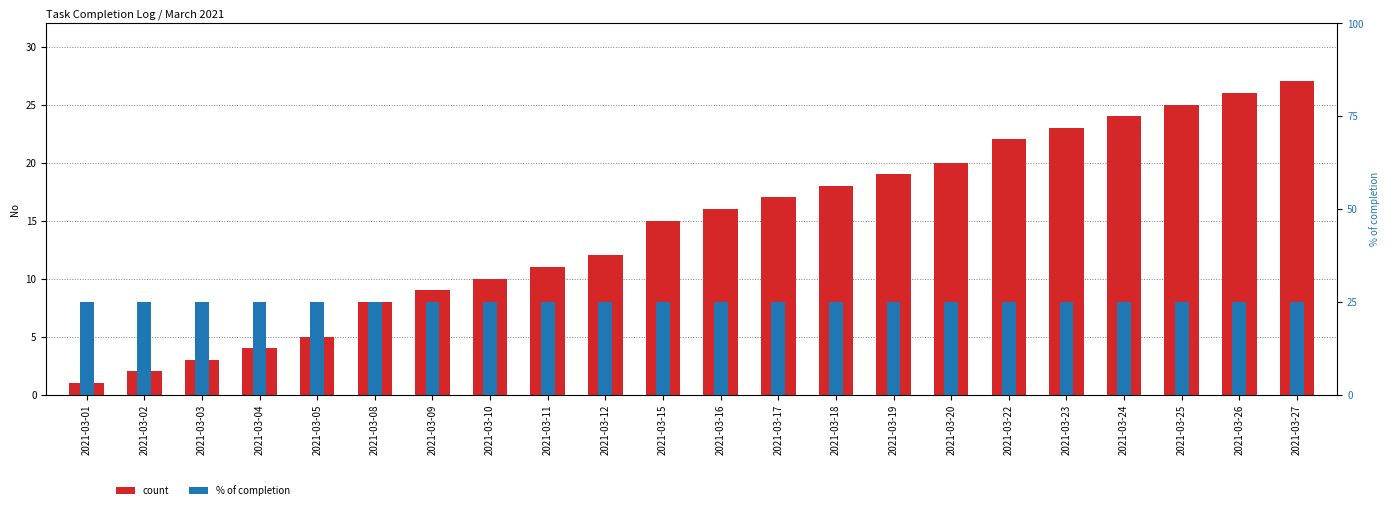

Which series has the largest total across all categories?

count